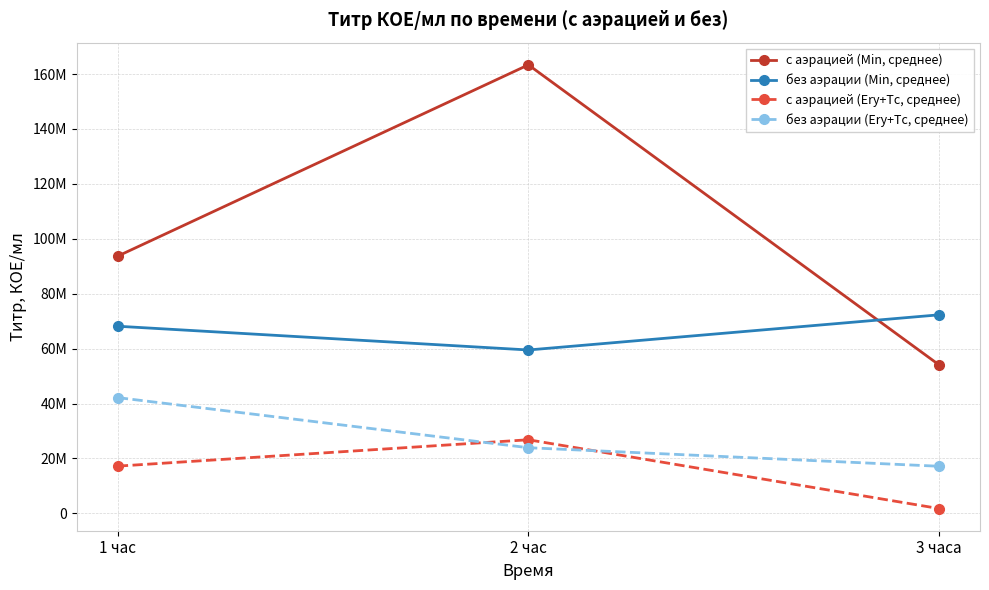

What is the spread (max minus min) of values at 1 час?

76500000